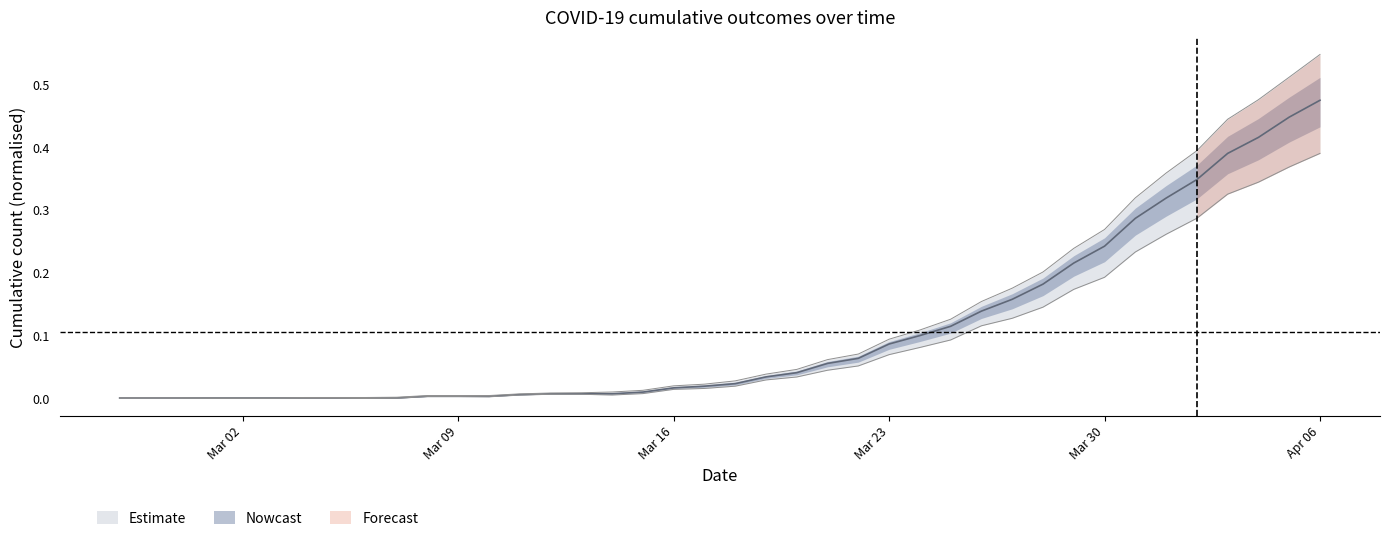

Where is died nearest to the value 0?

2020-02-27